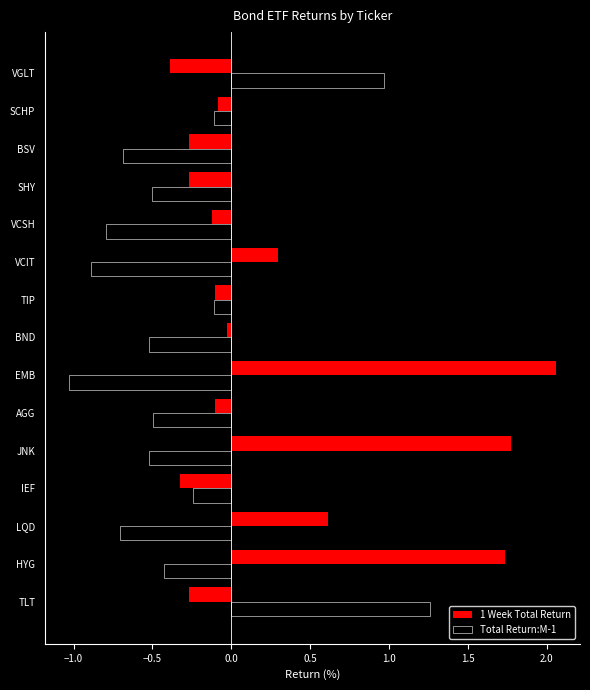

What is the difference between the maximum and minimum values in the Total Return:M-1 series?

2.3